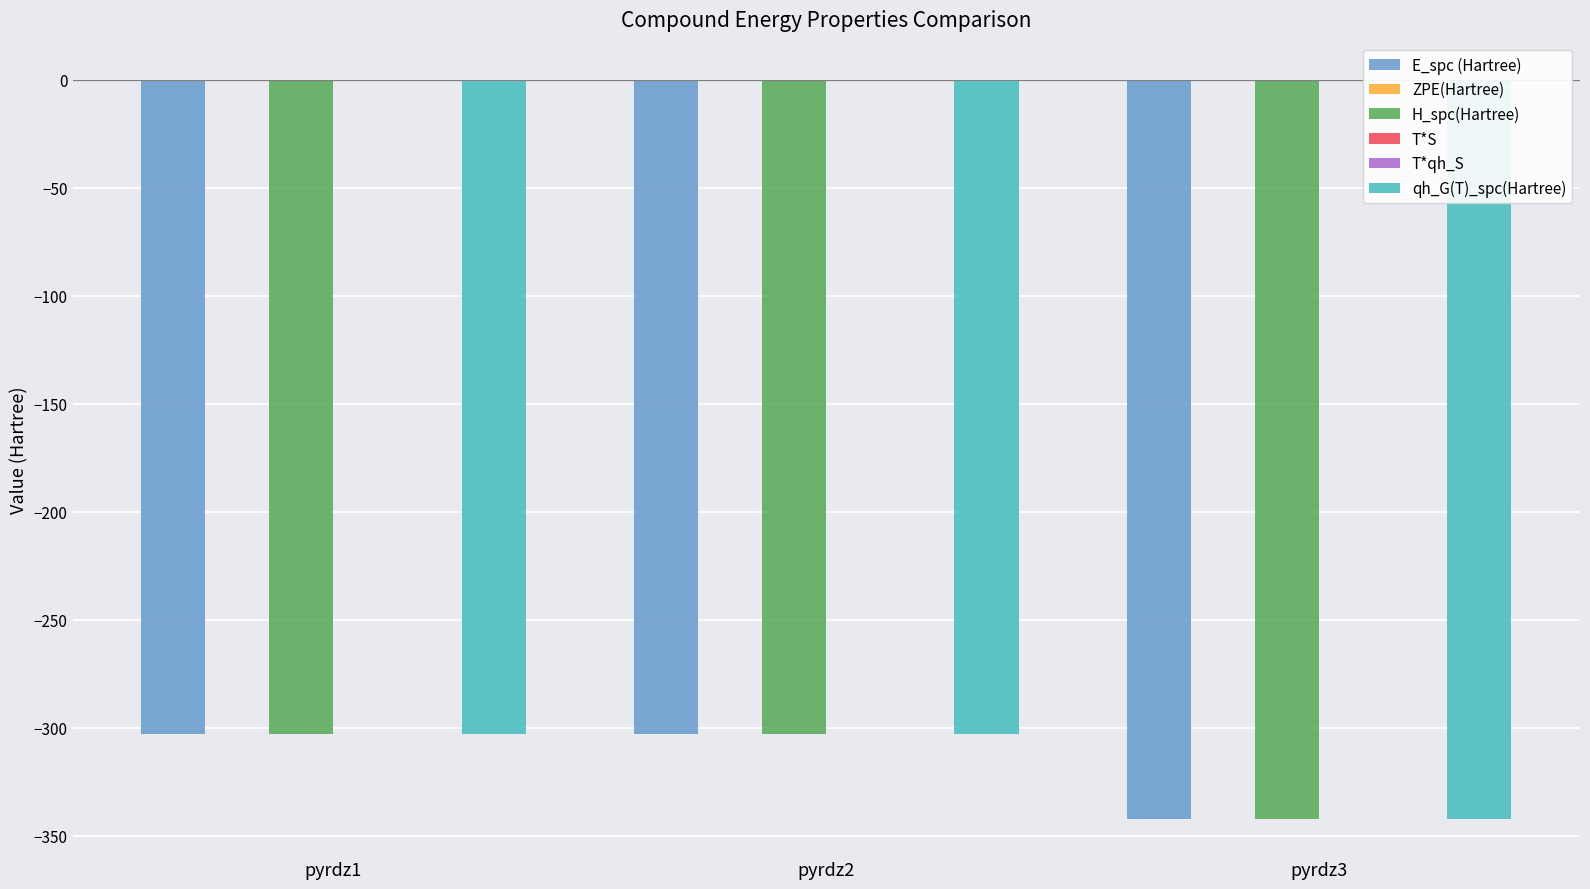

Read the ZPE(Hartree) value at pyrdz1.

0.1